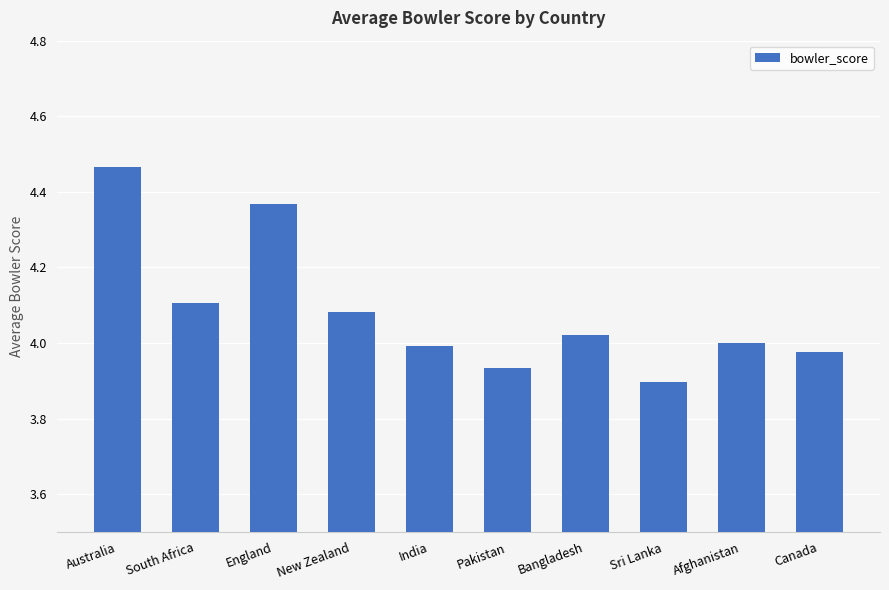

Which category has the lowest value across all series?

Sri Lanka